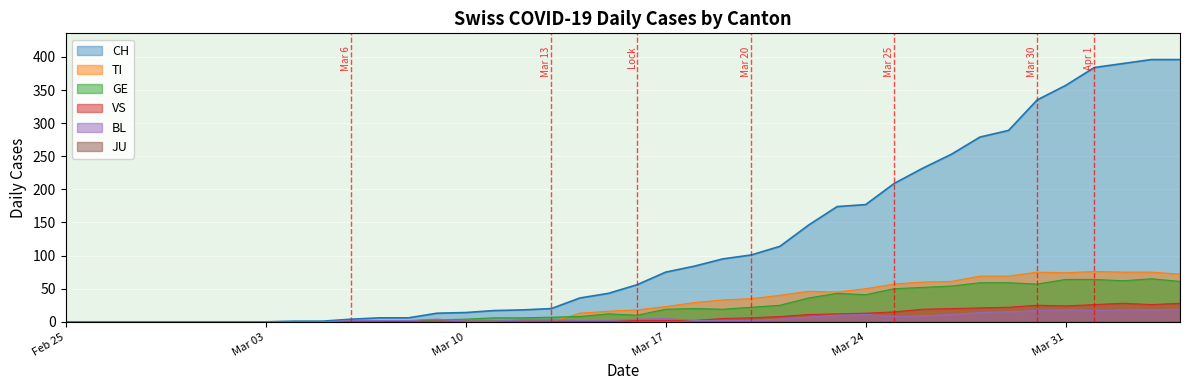

What is the highest value of the TI series?

76